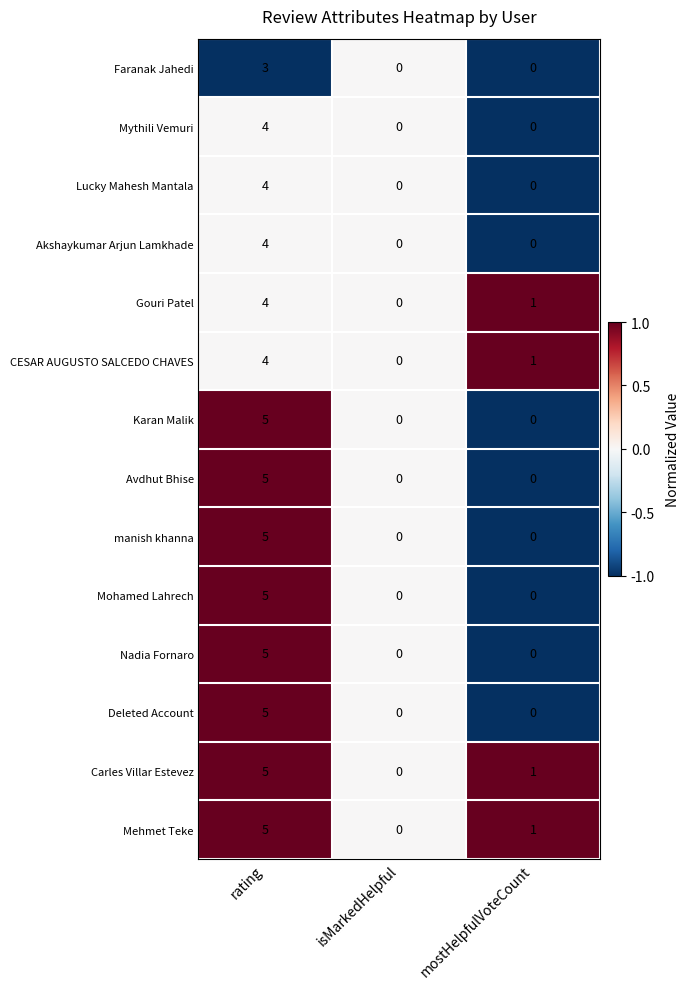

Count the Deleted Account values in the range 0 to 5.

3